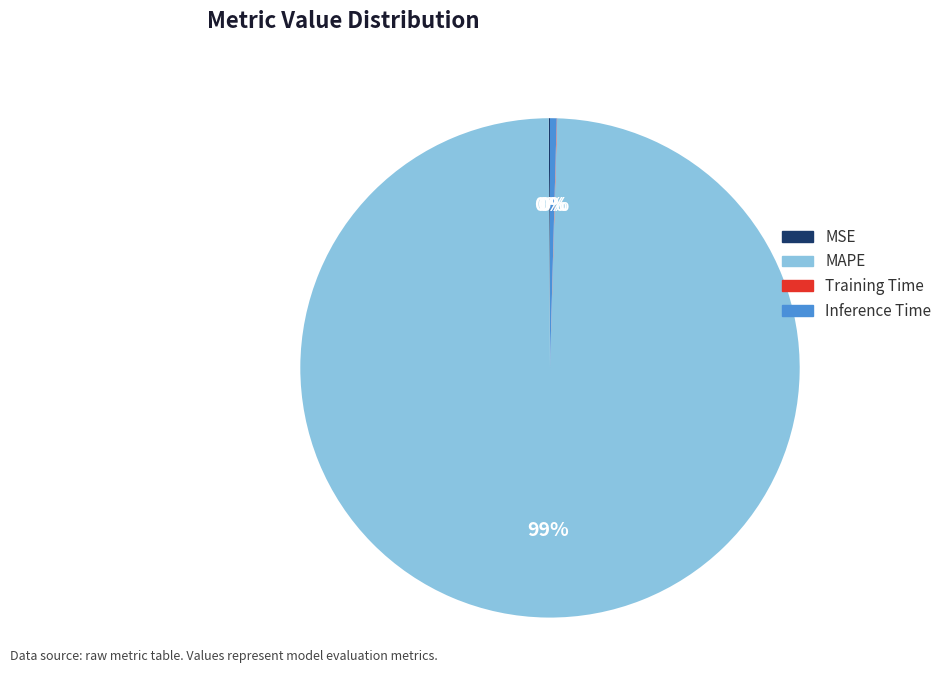

Is there any slice that represents more than half of the pie?

Yes